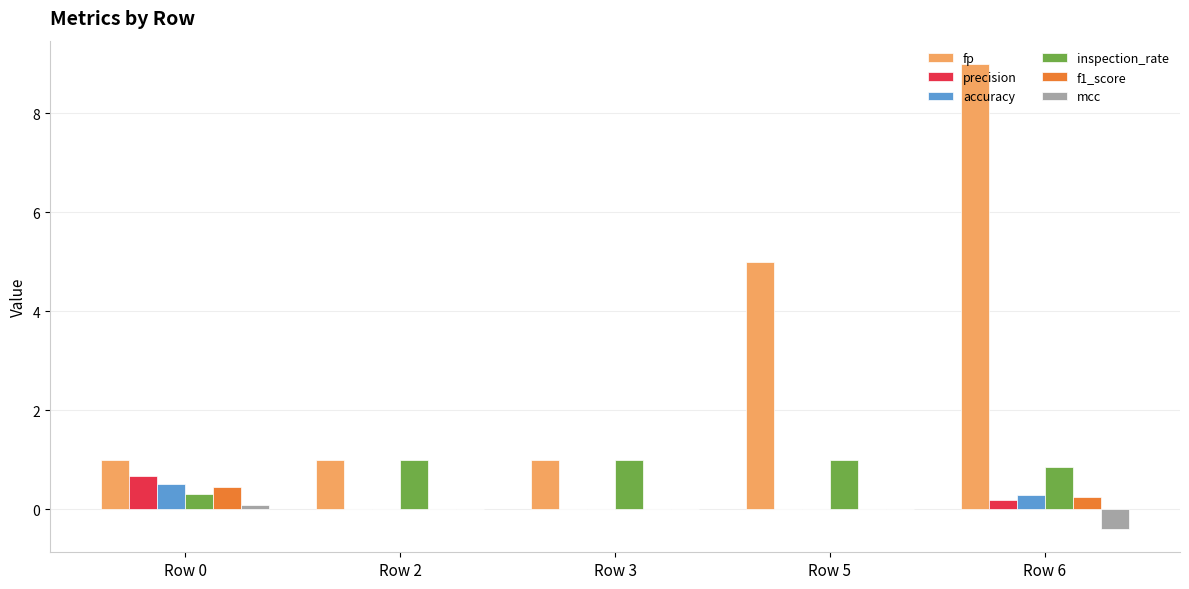

How many data points does each series have?

5